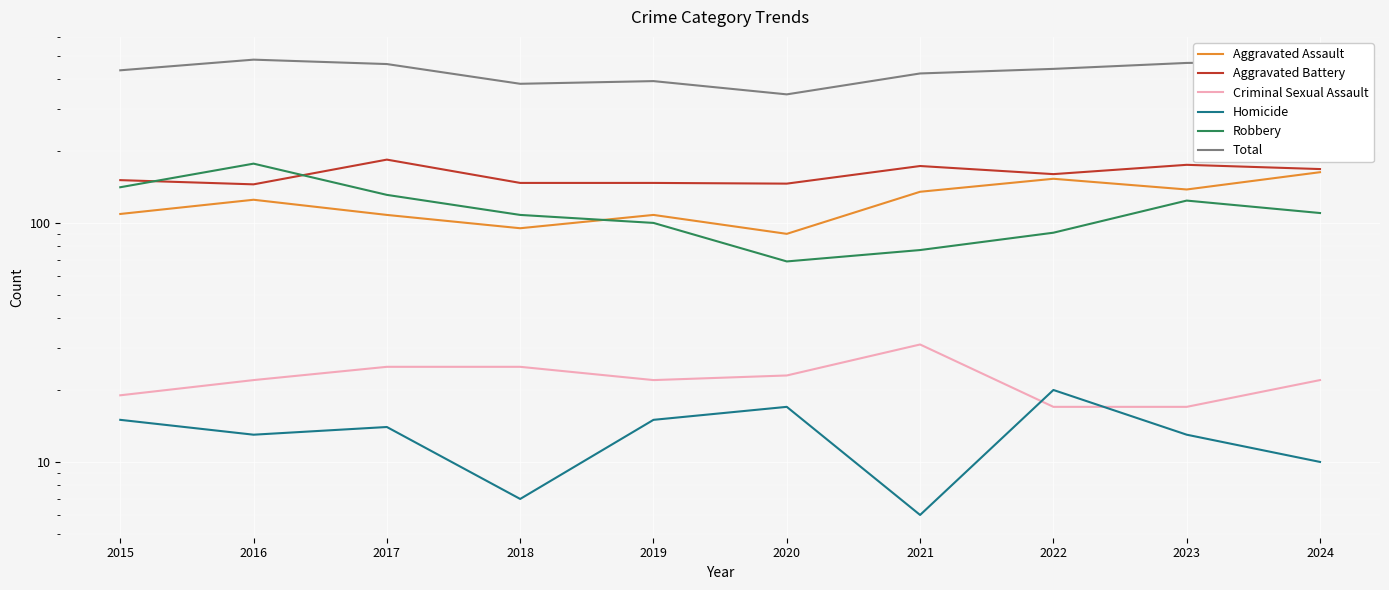

What is the total value across all series at 2022?

882